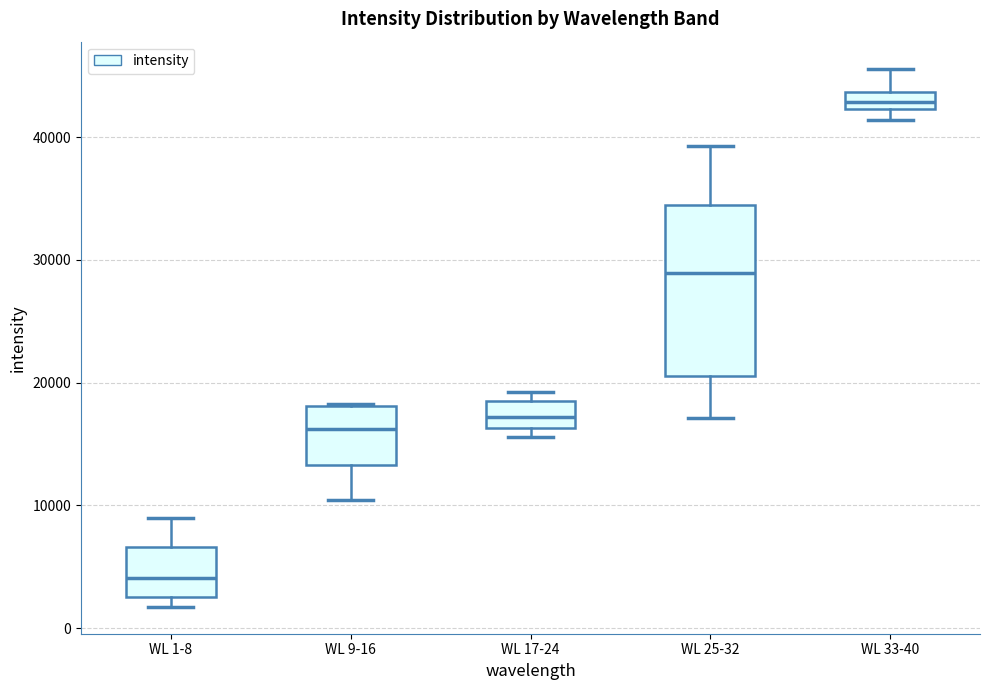

Which box's median line is the lowest?

WL 1-8